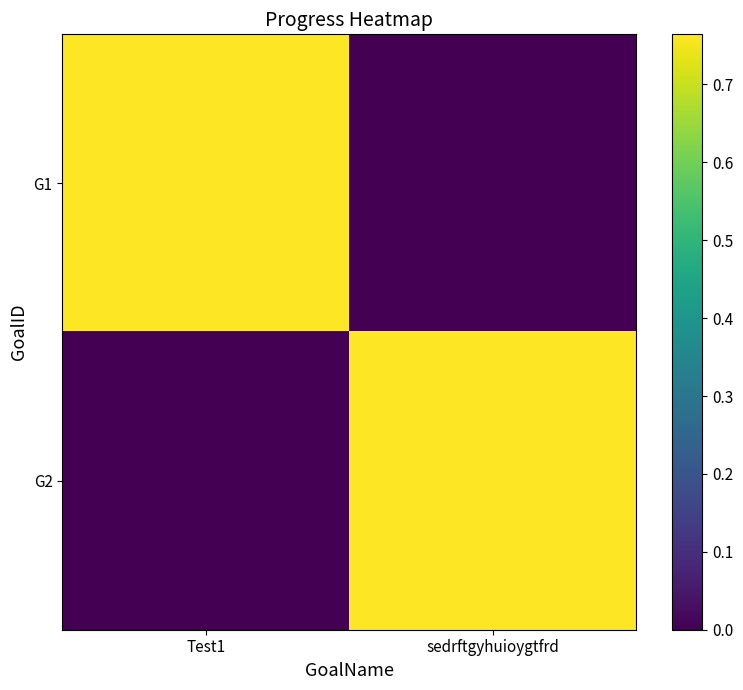

Reading left to right, list all the values displayed in this chart.

G1: Test1=0.8	sedrftgyhuioygtfrd=0.0
G2: Test1=0.0	sedrftgyhuioygtfrd=0.8